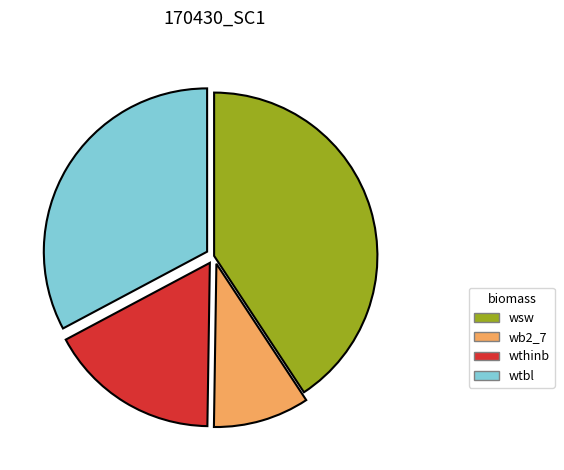

True or false: wsw accounts for 54% of the total.

False